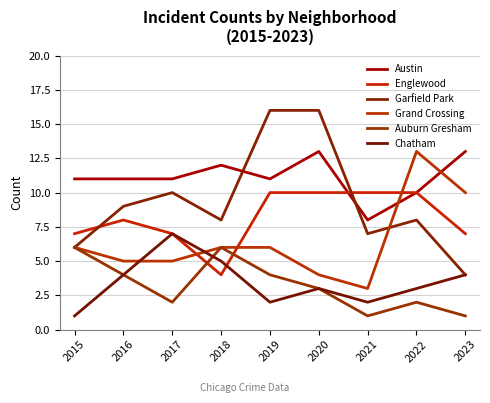

Rank the series by their maximum value, from highest to lowest.

Garfield Park, Austin, Grand Crossing, Englewood, Chatham, Auburn Gresham